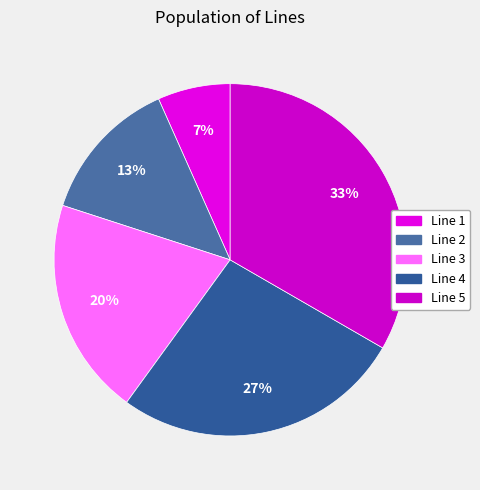

Count the number of slices in the pie.

5